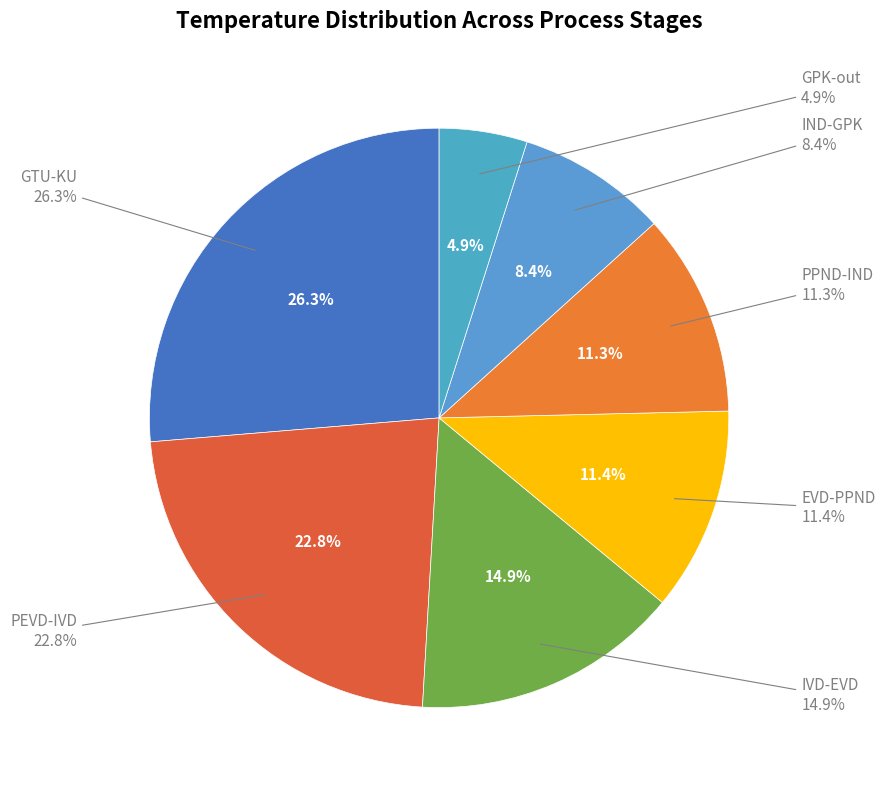

Is it true that IVD-EVD is 15% of the pie?

True